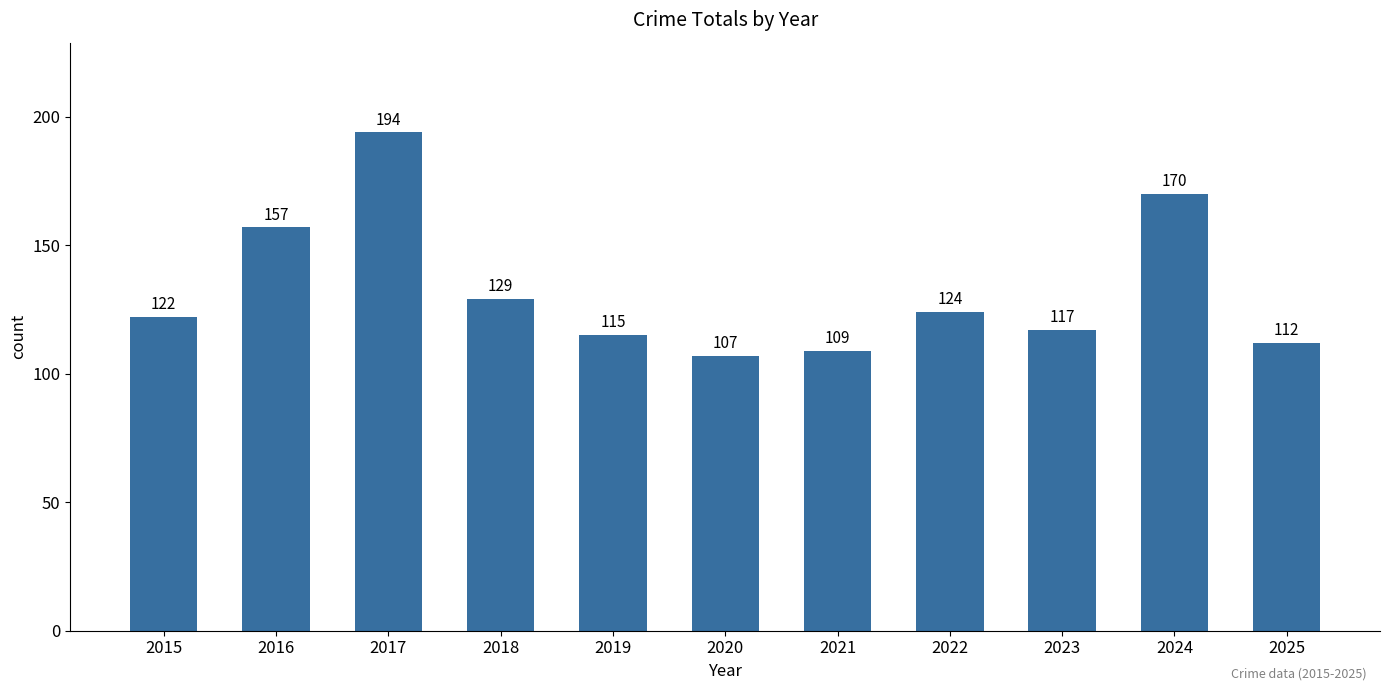

At which label is the value closest to 150?

2016